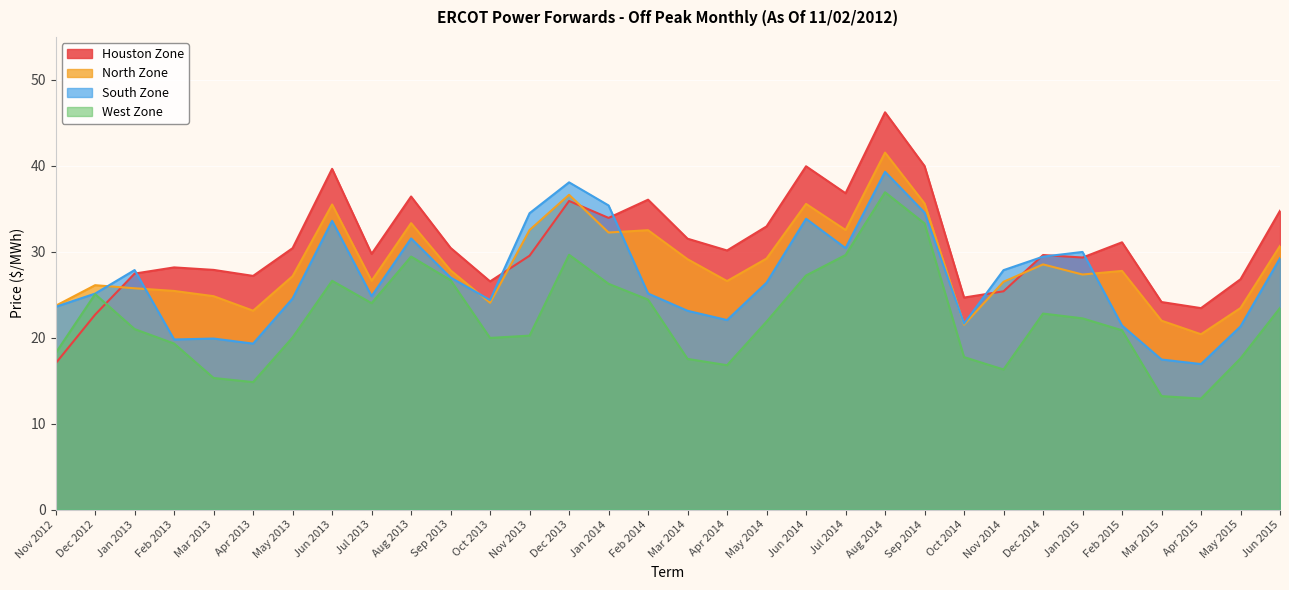

Reading left to right, transcribe all the data shown in this chart.

Houston Zone: 17.0	22.7	27.5	28.2	27.9	27.2	30.4	39.6	29.8	36.4	30.4	26.6	29.5	35.9	33.9	36.1	31.5	30.1	33.0	40.0	36.8	46.2	40.0	24.7	25.4	29.6	29.3	31.1	24.1	23.4	26.8	34.8
North Zone: 23.7	26.1	25.8	25.4	24.8	23.1	27.2	35.5	26.6	33.3	27.8	24.1	32.5	36.6	32.2	32.5	29.1	26.6	29.2	35.6	32.5	41.5	35.6	21.5	26.5	28.5	27.4	27.8	22.0	20.4	23.4	30.7
South Zone: 23.6	25.1	27.9	19.8	19.9	19.3	24.6	33.6	24.8	31.6	27.0	24.4	34.5	38.1	35.4	25.1	23.1	22.1	26.4	33.8	30.4	39.3	34.6	21.6	27.9	29.4	30.0	21.4	17.5	16.9	21.3	29.2
West Zone: 18.2	25.1	21.0	19.3	15.3	14.8	20.0	26.6	24.0	29.4	26.7	20.0	20.2	29.6	26.3	24.4	17.5	16.8	21.9	27.2	29.6	36.9	33.3	17.7	16.3	22.8	22.2	20.9	13.2	12.9	17.6	23.5